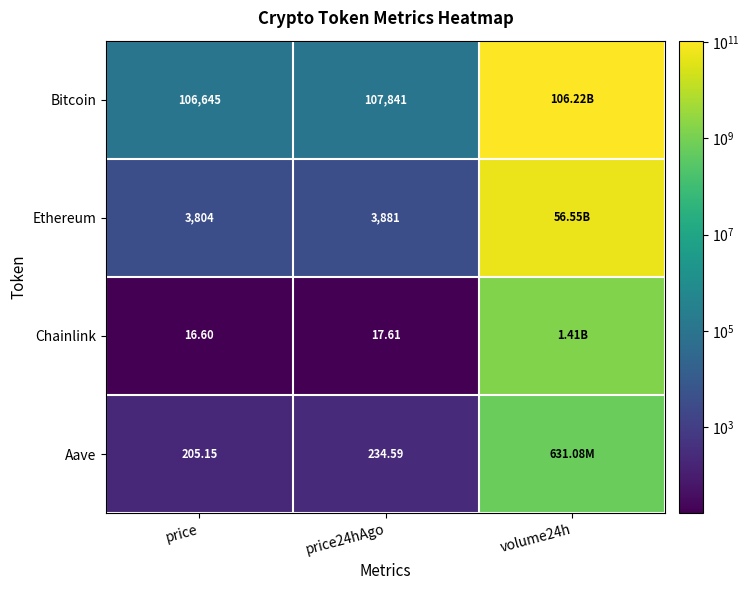

Is the value of Bitcoin at price24hAgo greater than the value of Chainlink at price?

Yes